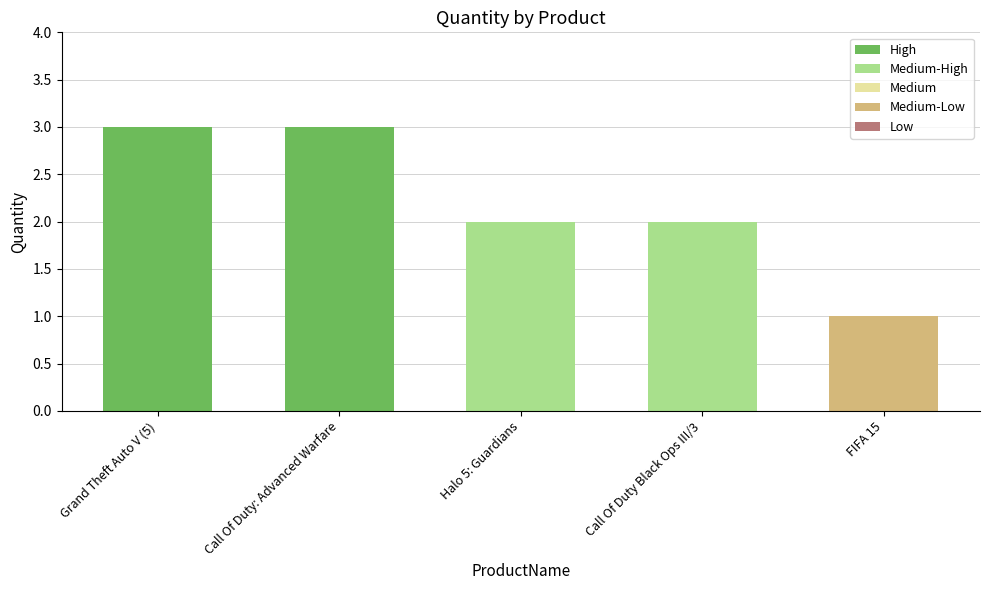

How many bars are there in total?

5